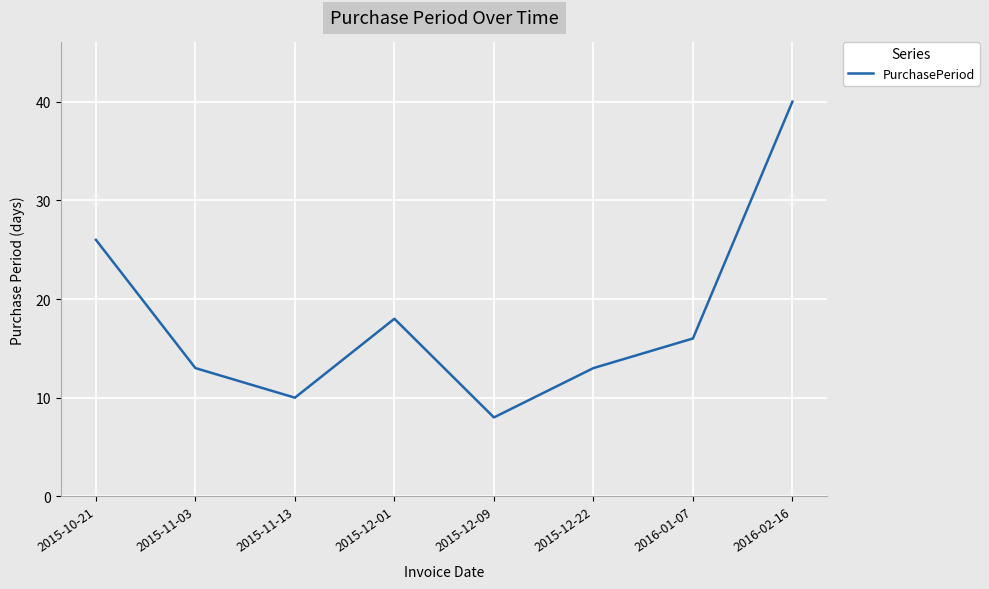

Read the value at 2015-12-09, to the nearest 5.

10